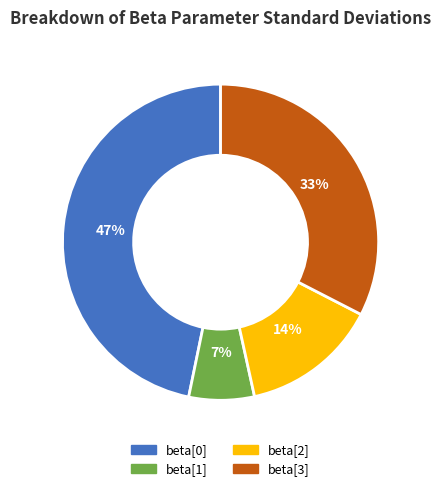

Between beta[0] and beta[3], which is larger?

beta[0]